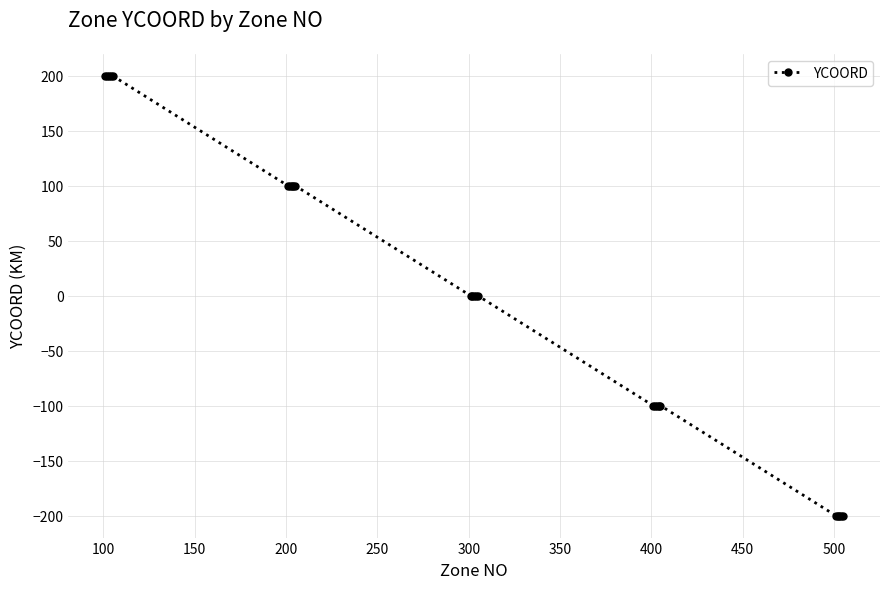

What is the smallest value displayed?

-200